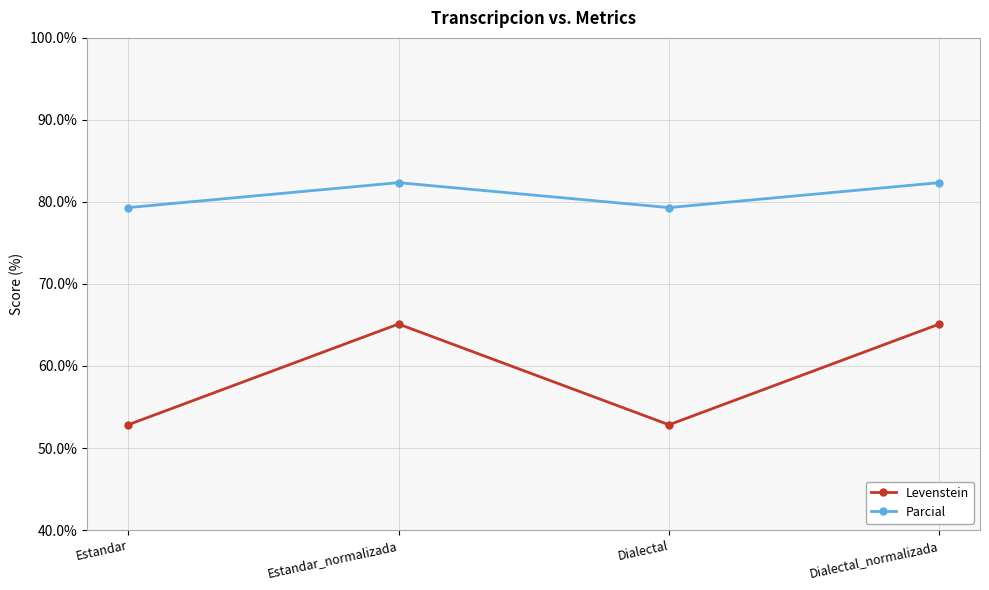

What is the sum of the Parcial values at Estandar_normalizada and Dialectal_normalizada?

164.7